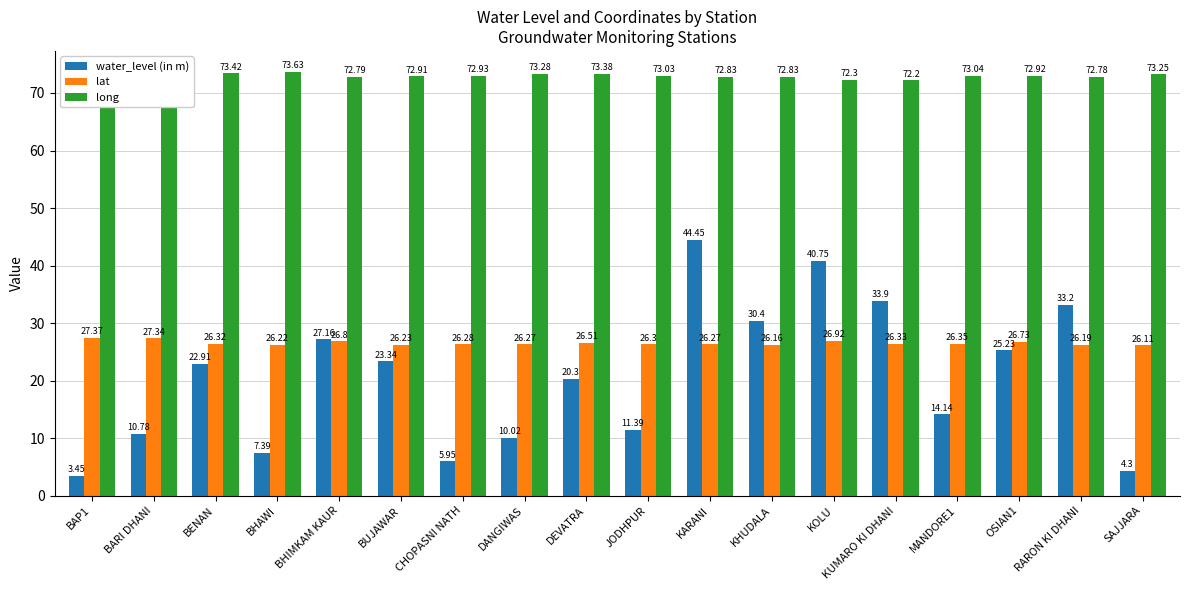

True or false: long has a value of 46.8 at JODHPUR.

False